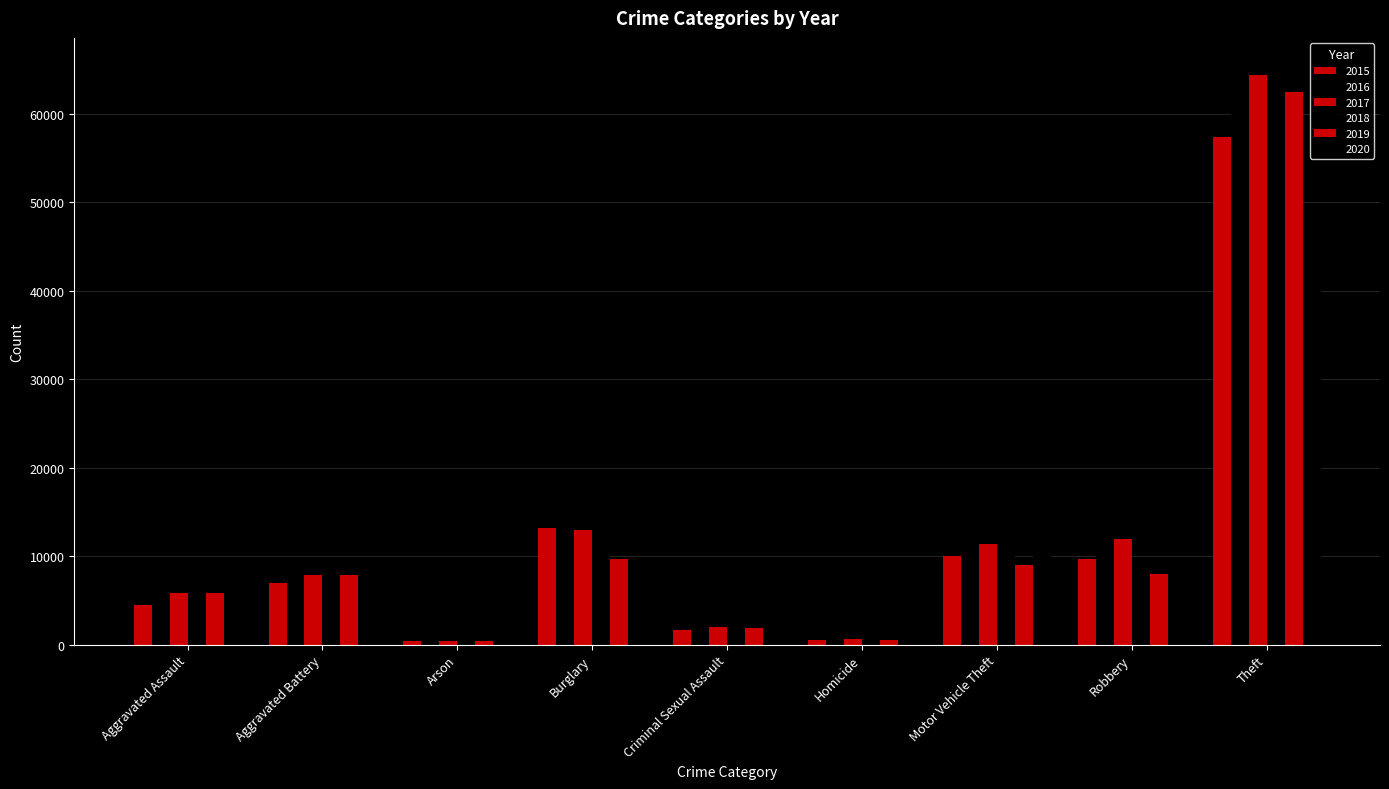

What is the label of the 3rd bar from the left?

Arson